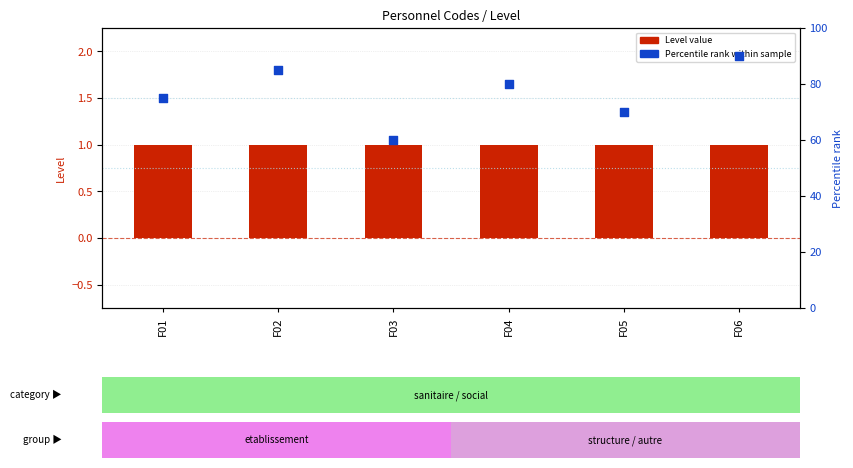

Which series has the largest Y range (max minus min)?

Percentile rank